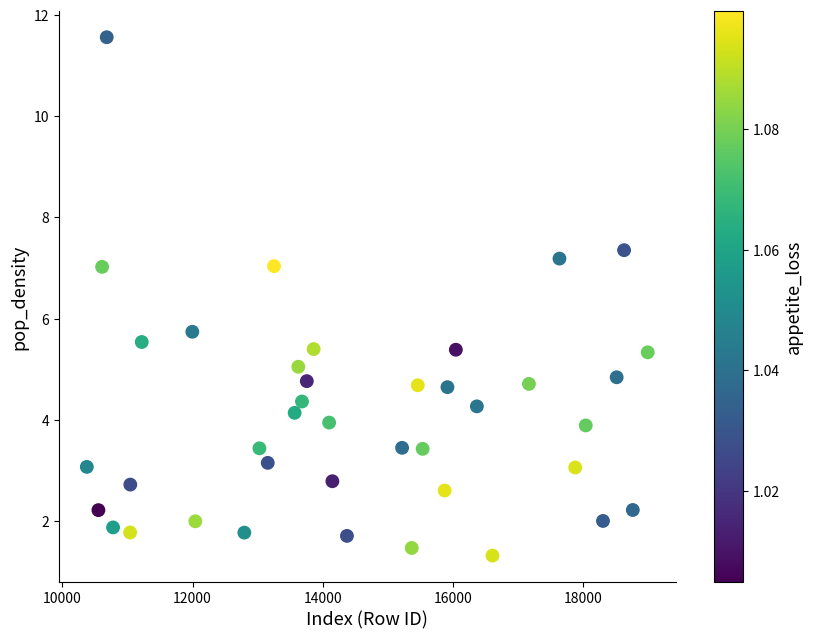

What is the range of X values (max minus min)?

8618.0